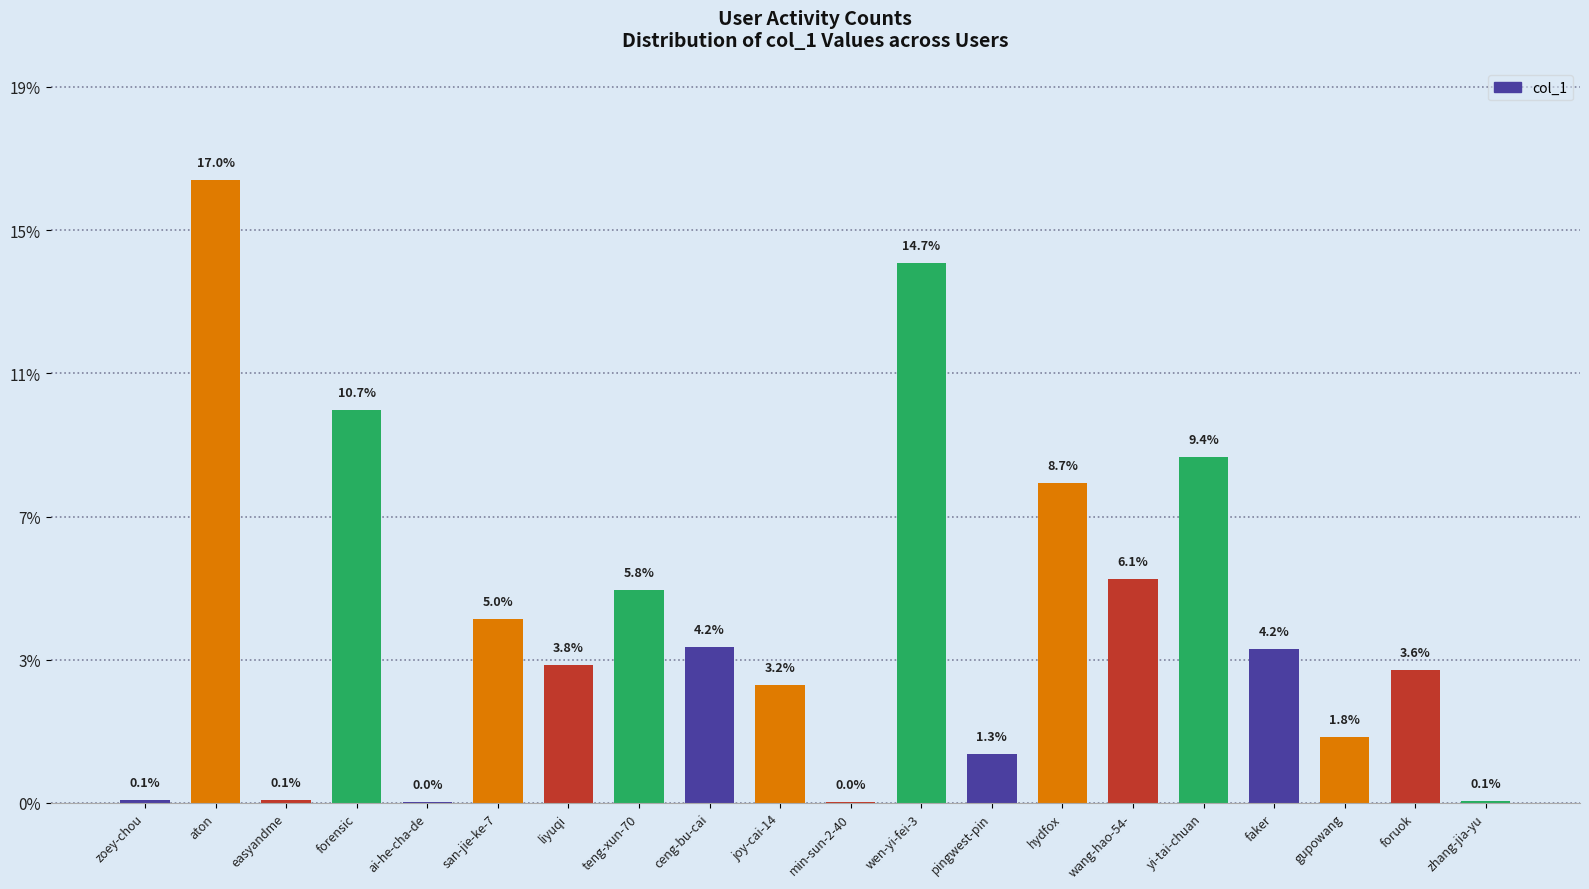

How many data points does each series have?

20